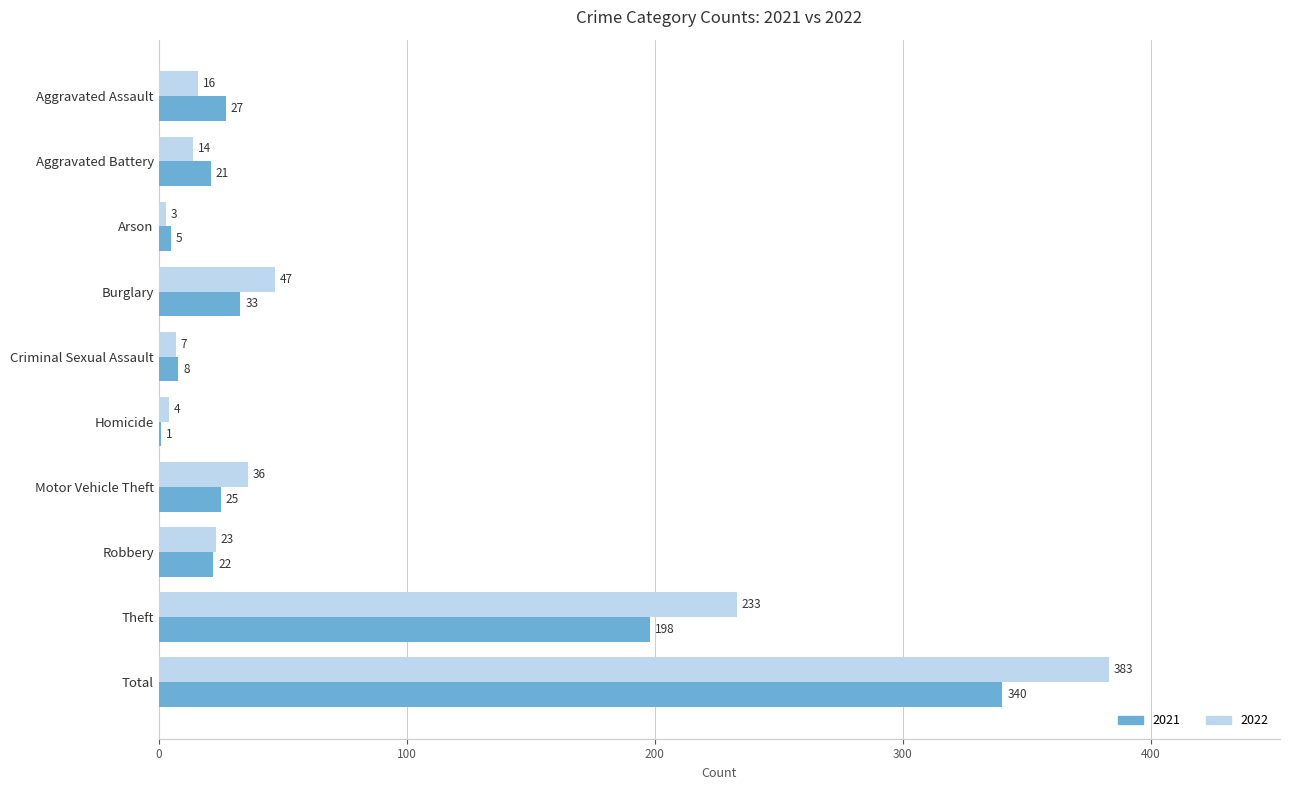

Is the value of 2021 at Criminal Sexual Assault greater than the value of 2022 at Homicide?

Yes